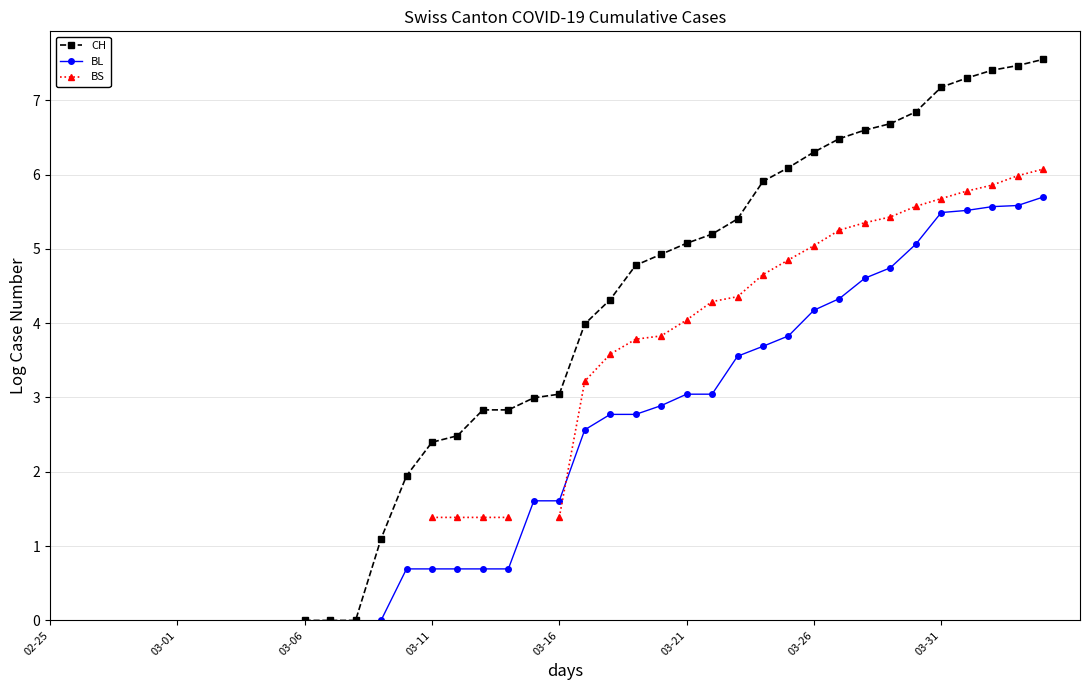

Rank the series at 8 from lowest to highest value.

CH, BL, BS